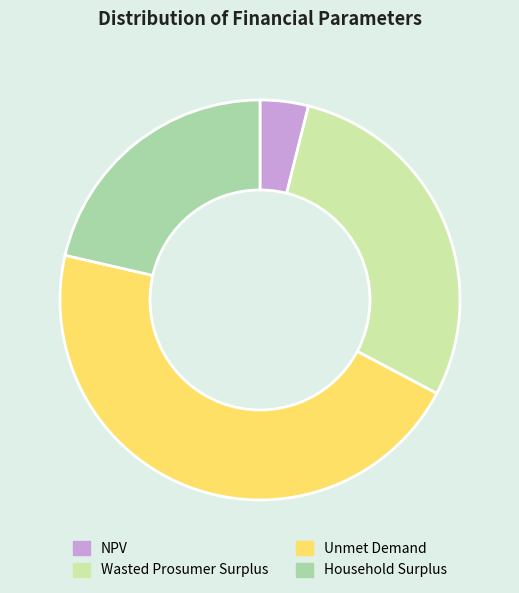

Which slice is the largest?

Unmet Demand